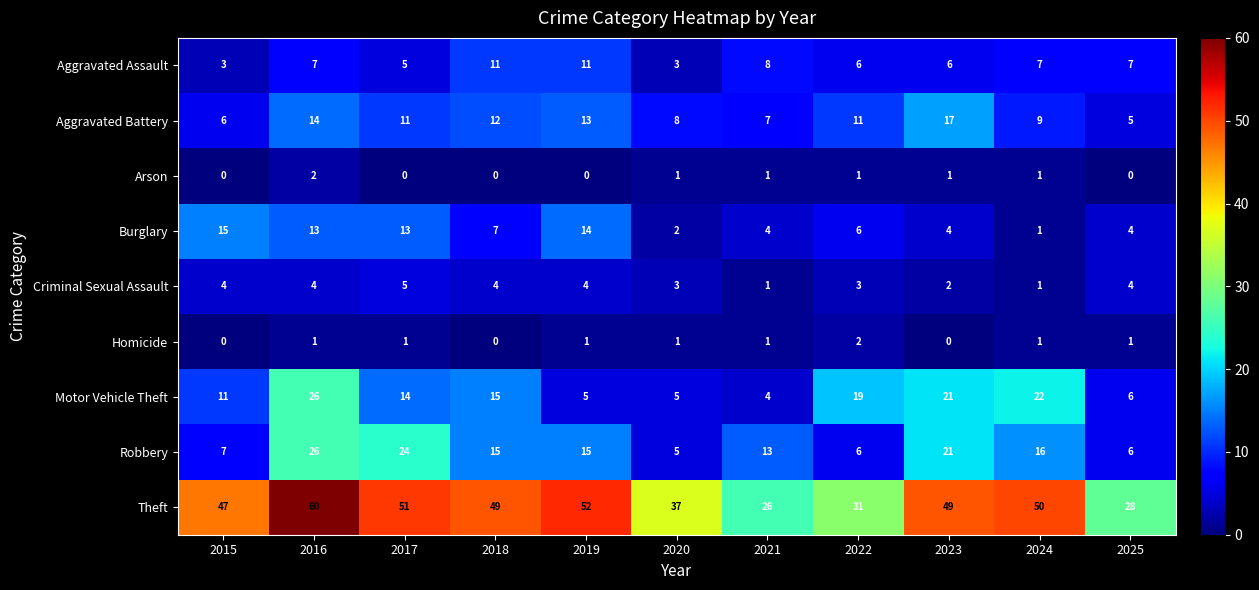

Between 2022 and 2023, which series saw the biggest shift?

Theft